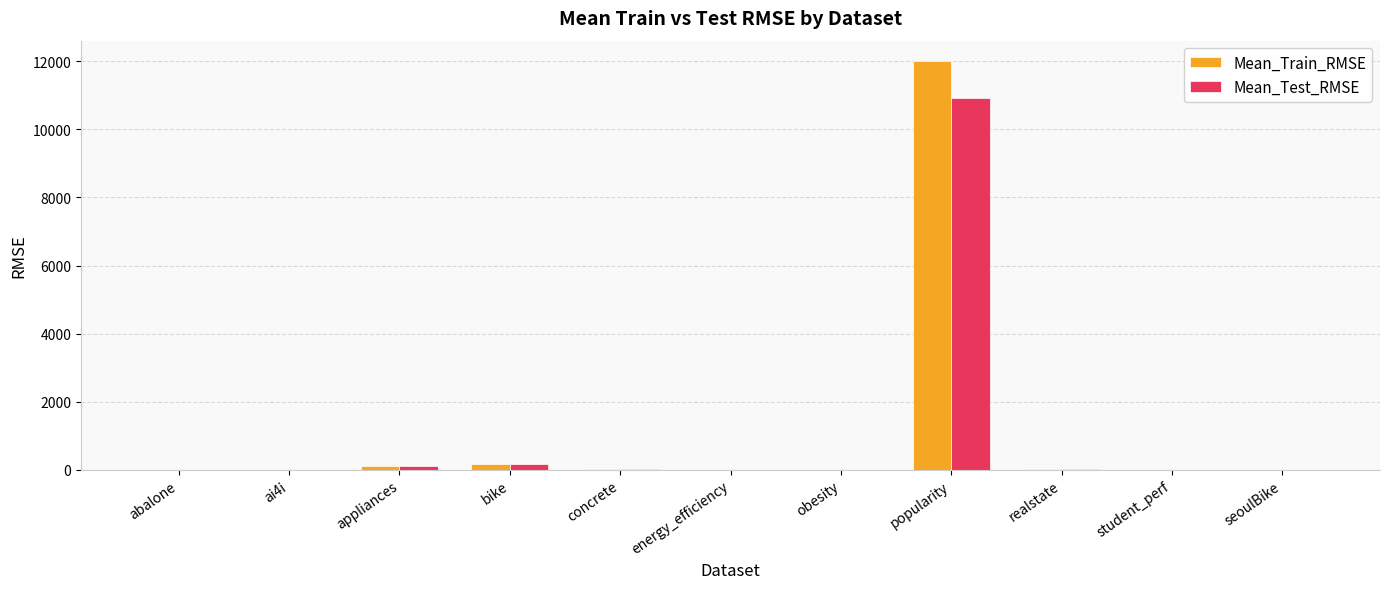

The Mean_Test_RMSE series shows 15.0 at realstate. True or false?

True